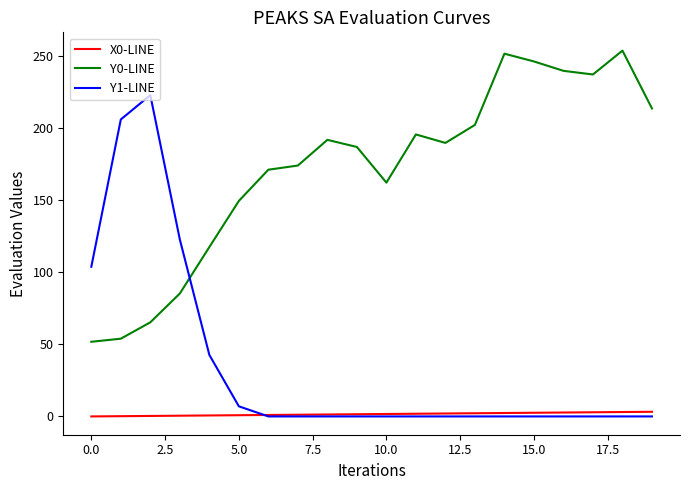

What is the greatest value displayed?

253.6